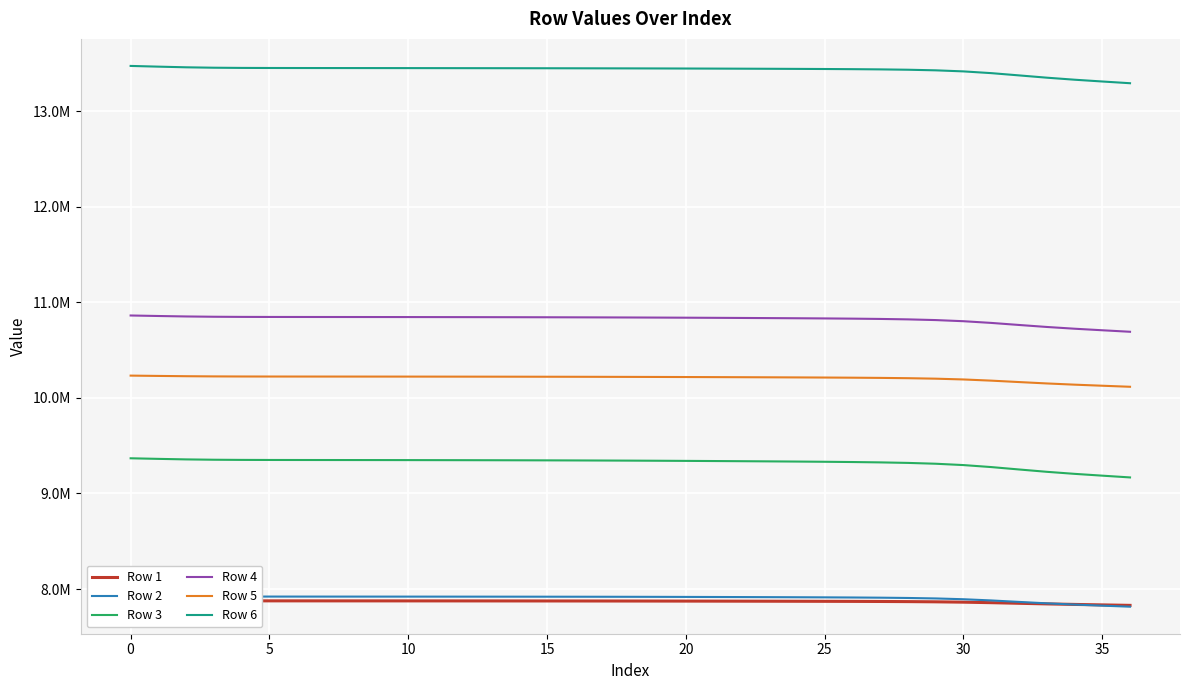

Reading left to right, extract all data points from this chart.

Row 1: 7879931.0	7878623.4	7877419.0	7876626.2	7876230.8	7876060.7	7875977.6	7875919.0	7875860.2	7875792.1	7875709.6	7875609.3	7875489.7	7875350.8	7875191.2	7875008.2	7874796.8	7874551.9	7874268.9	7873944.6	7873578.8	7873176.0	7872743.7	7872285.1	7871789.4	7871223.9	7870527.0	7869585.0	7868190.0	7865977.7	7862398.3	7857070.6	7850607.7	7844288.1	7838704.1	7833729.7	7828822.3
Row 2: 7928107.0	7925801.0	7923499.6	7921958.9	7921209.1	7920902.5	7920762.1	7920669.7	7920583.4	7920489.7	7920382.2	7920256.8	7920110.3	7919940.4	7919741.6	7919504.9	7919217.1	7918862.6	7918425.1	7917890.7	7917252.7	7916516.2	7915697.5	7914806.6	7913825.2	7912687.1	7911257.8	7909278.4	7906254.2	7901289.0	7892999.9	7880403.9	7865035.1	7850127.8	7837190.5	7825929.3	7815079.4
Row 3: 9367834.0	9361651.2	9356132.9	9352601.1	9350882.7	9350161.2	9349816.6	9349578.6	9349345.2	9349079.5	9348762.2	9348380.9	9347929.3	9347405.9	9346804.3	9346110.7	9345304.3	9344362.4	9343264.4	9341996.7	9340559.1	9338971.2	9337266.5	9335460.5	9333512.8	9331295.8	9328567.1	9324879.5	9319412.7	9310733.8	9296699.8	9275872.8	9250743.8	9226342.1	9204946.7	9186031.9	9167497.3
Row 4: 10861876.0	10856503.0	10851702.4	10848639.3	10847158.6	10846542.5	10846251.2	10846052.2	10845859.0	10845641.2	10845383.4	10845075.6	10844713.0	10844294.1	10843813.1	10843258.2	10842611.4	10841852.9	10840964.5	10839933.6	10838758.7	10837455.3	10836051.3	10834560.4	10832949.3	10831112.2	10828845.9	10825773.1	10821195.9	10813885.8	10801987.8	10784227.5	10762714.6	10741795.3	10723468.4	10707302.3	10691502.5
Row 5: 10232820.0	10229496.1	10226480.3	10224533.2	10223583.3	10223184.8	10222994.9	10222864.3	10222736.5	10222591.5	10222418.8	10222211.6	10221966.4	10221682.2	10221355.2	10220977.3	10220536.5	10220019.2	10219412.8	10218708.4	10217904.7	10217011.6	10216047.8	10215022.3	10213912.1	10212644.2	10211077.9	10208952.4	10205784.9	10200725.7	10192492.7	10180207.3	10165329.1	10150858.0	10138170.4	10126966.6	10116004.8
Row 6: 13473061.0	13465540.2	13458669.9	13454320.2	13452289.8	13451489.1	13451134.6	13450909.0	13450705.9	13450493.7	13450261.2	13450003.6	13449721.2	13449415.7	13449084.8	13448720.9	13448311.8	13447842.5	13447297.1	13446660.9	13445924.8	13445090.9	13444172.2	13443175.5	13442076.1	13440794.4	13439167.5	13436870.1	13433244.0	13426989.9	13415847.4	13397662.4	13374046.3	13350133.5	13328877.4	13310175.5	13292094.6